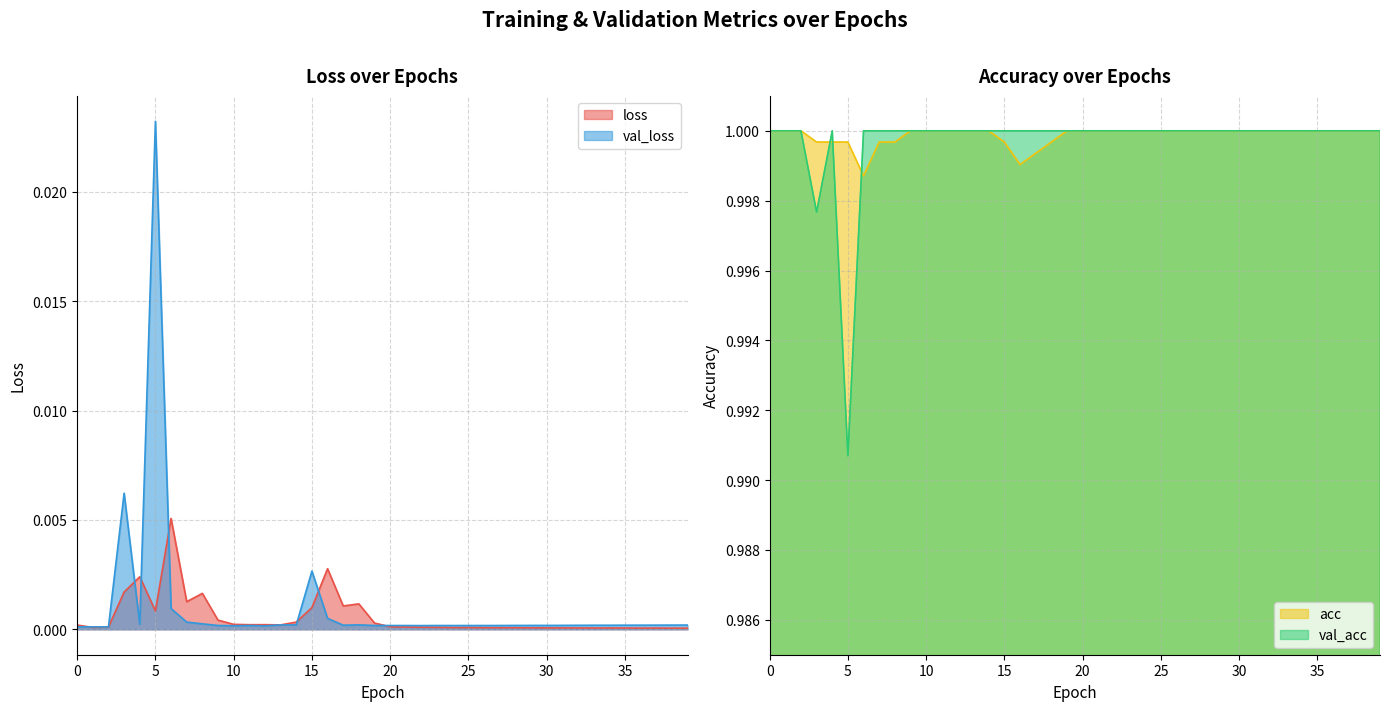

The value of val_acc at 38 is 0.5. True or false?

False